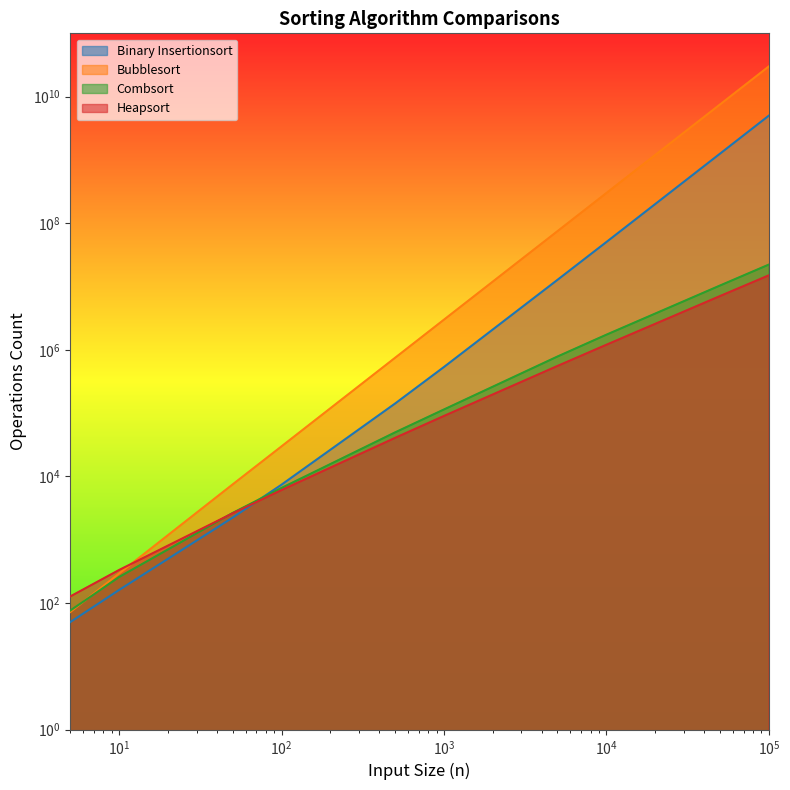

At which category is the sum across all series the highest?

100000